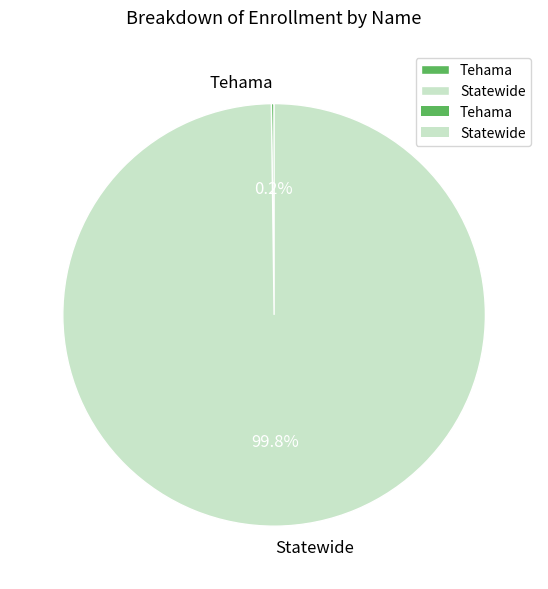

Which category has the biggest portion of the pie?

Statewide